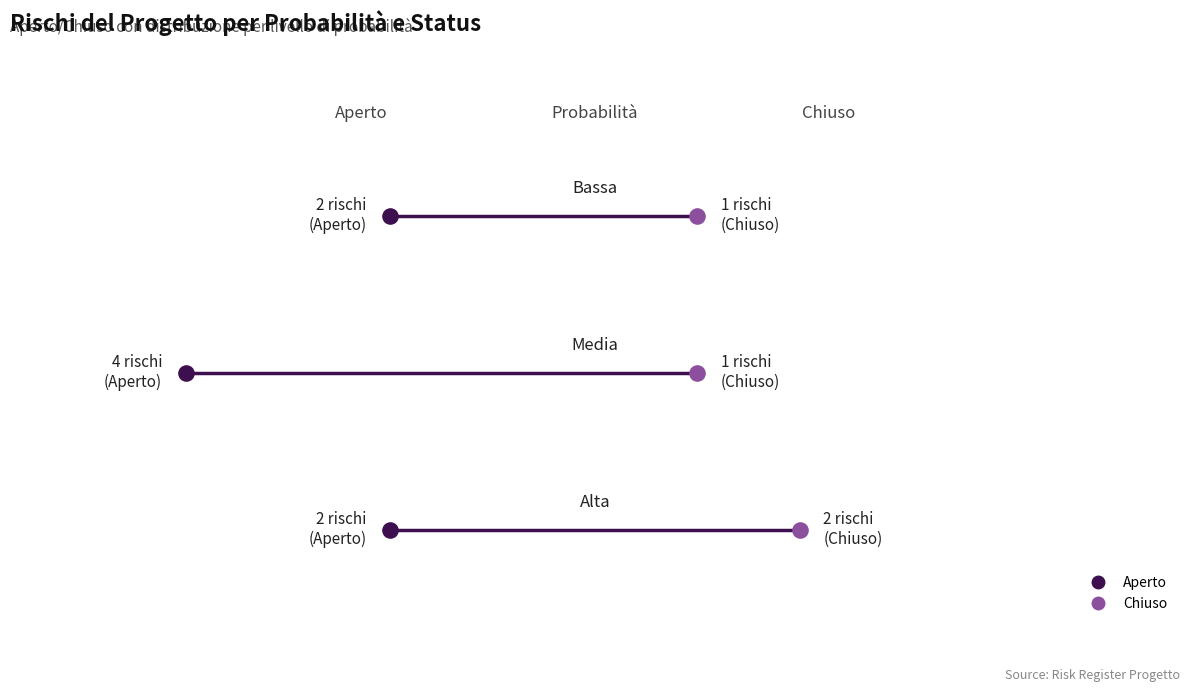

What is the total value across all series at Alta?

4